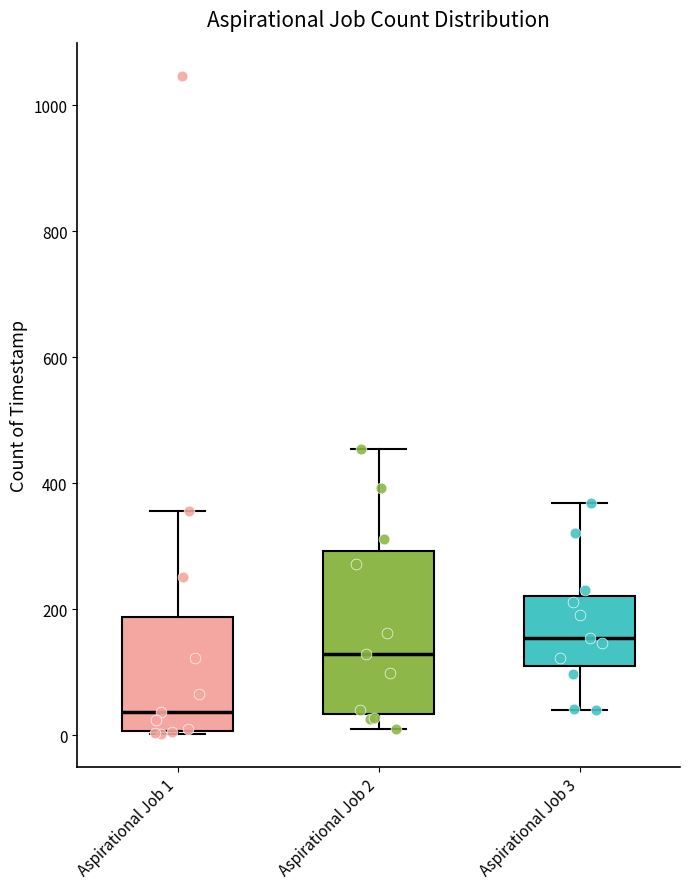

Reading left to right, read every box against the y-axis: the position of its median line, the range the box covers, and the ends of its whiskers. The values are not printed on the chart, so give them approximately, as read against the axis.

Aspirational Job 1: median 40, box 0 to 180, whiskers 0 to 360
Aspirational Job 2: median 120, box 40 to 300, whiskers 20 to 460
Aspirational Job 3: median 160, box 100 to 220, whiskers 40 to 360